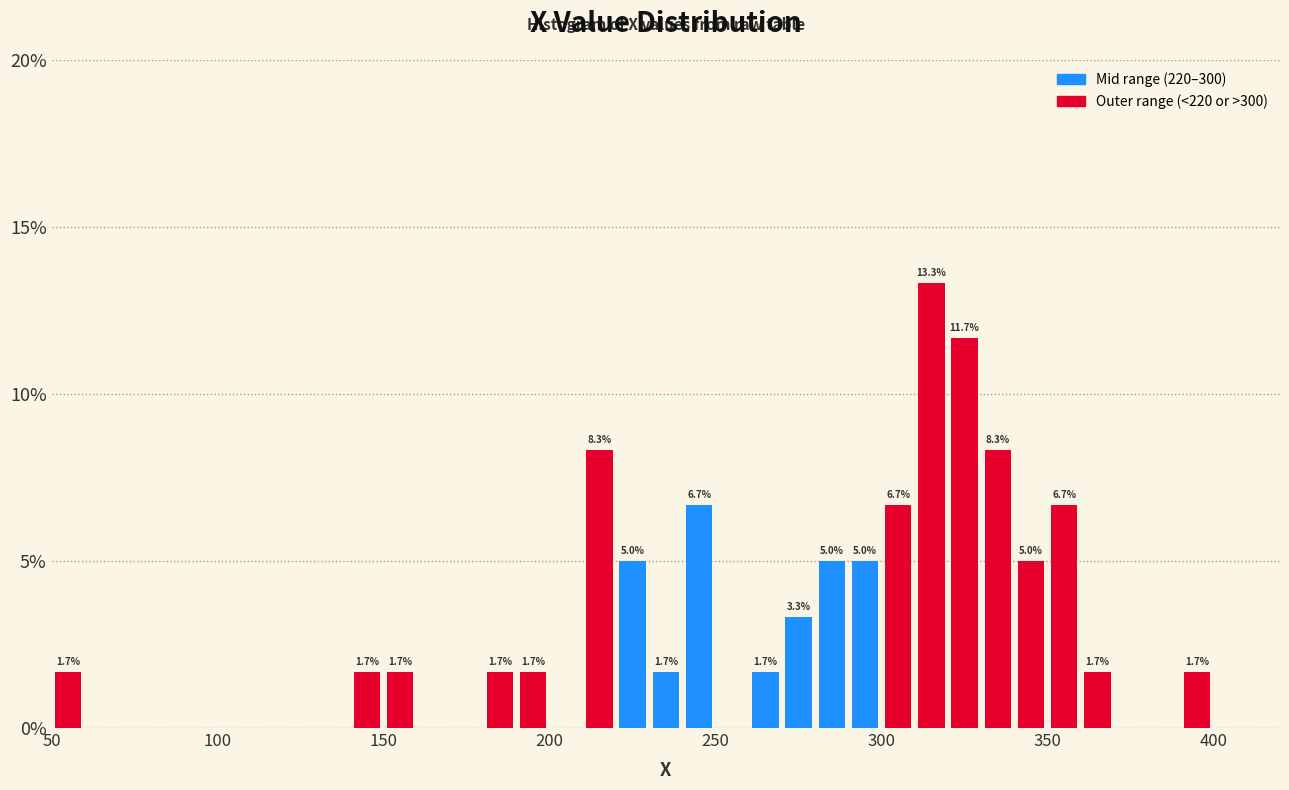

Around what value on the x-axis is the tallest bar? Give the approximate position of its centre, as read against the axis.

315